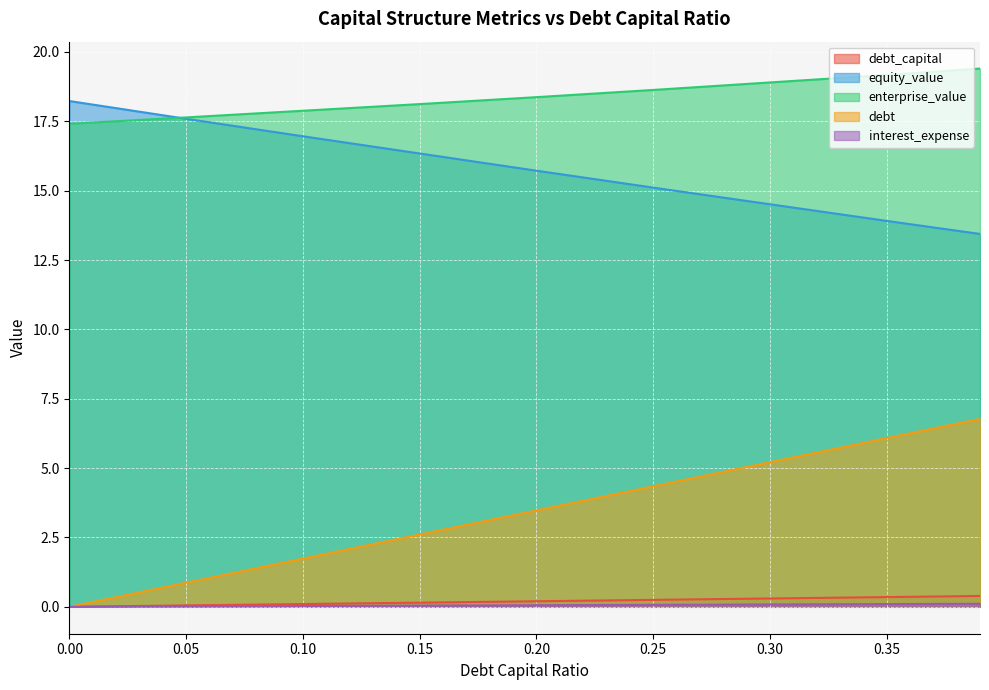

Rank the series at 0.25 from lowest to highest value.

interest_expense, debt_capital, debt, equity_value, enterprise_value